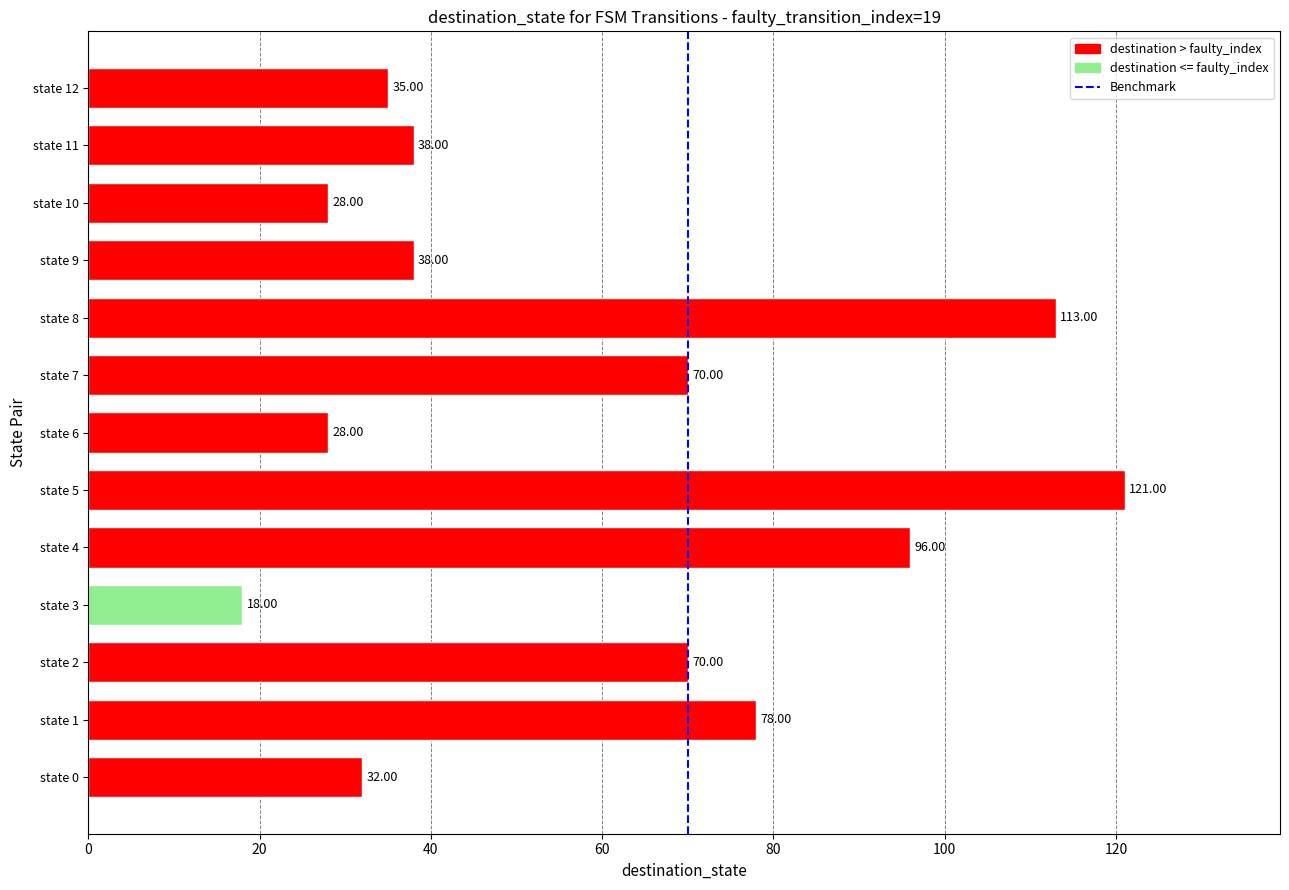

Which has a higher value, state 0 or state 7?

state 7